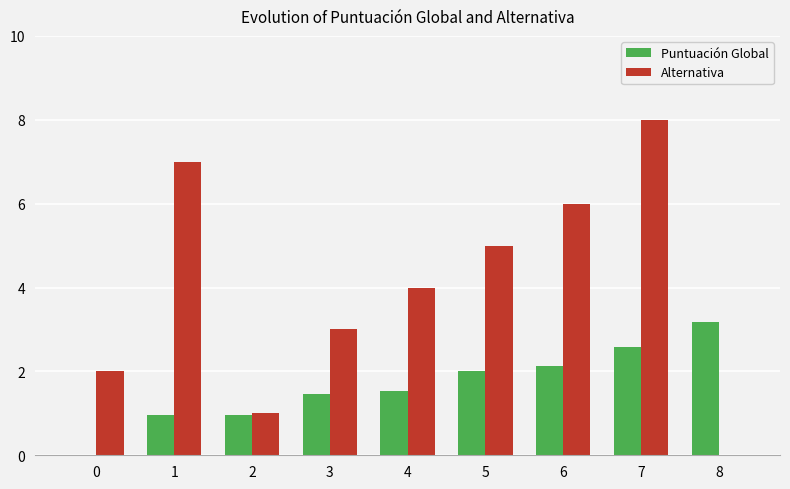

The value of Puntuación Global at 3 is 1.4. True or false?

True